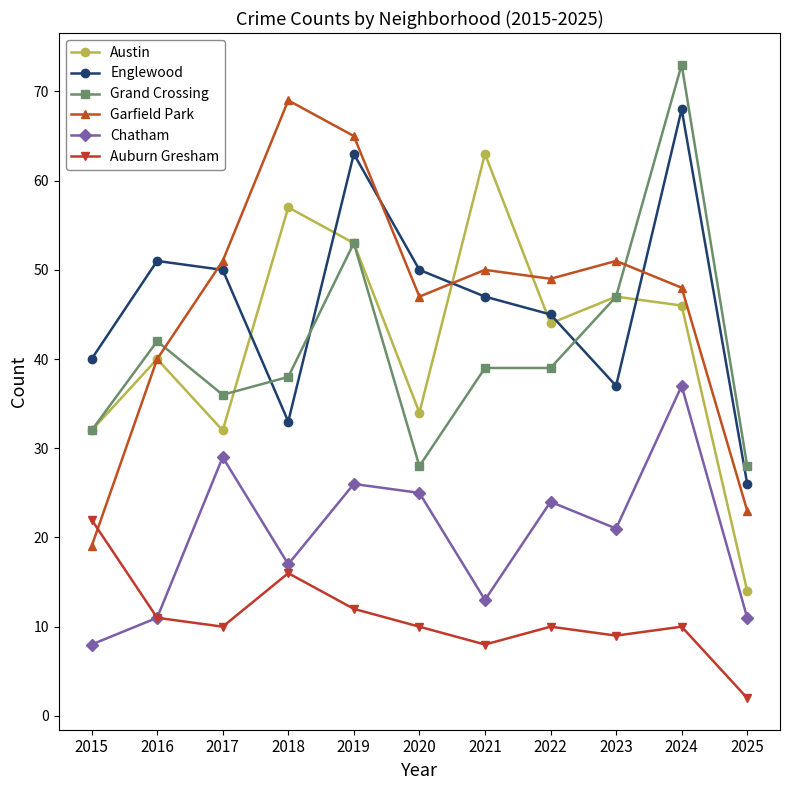

Where is the first local maximum for Austin?

2016